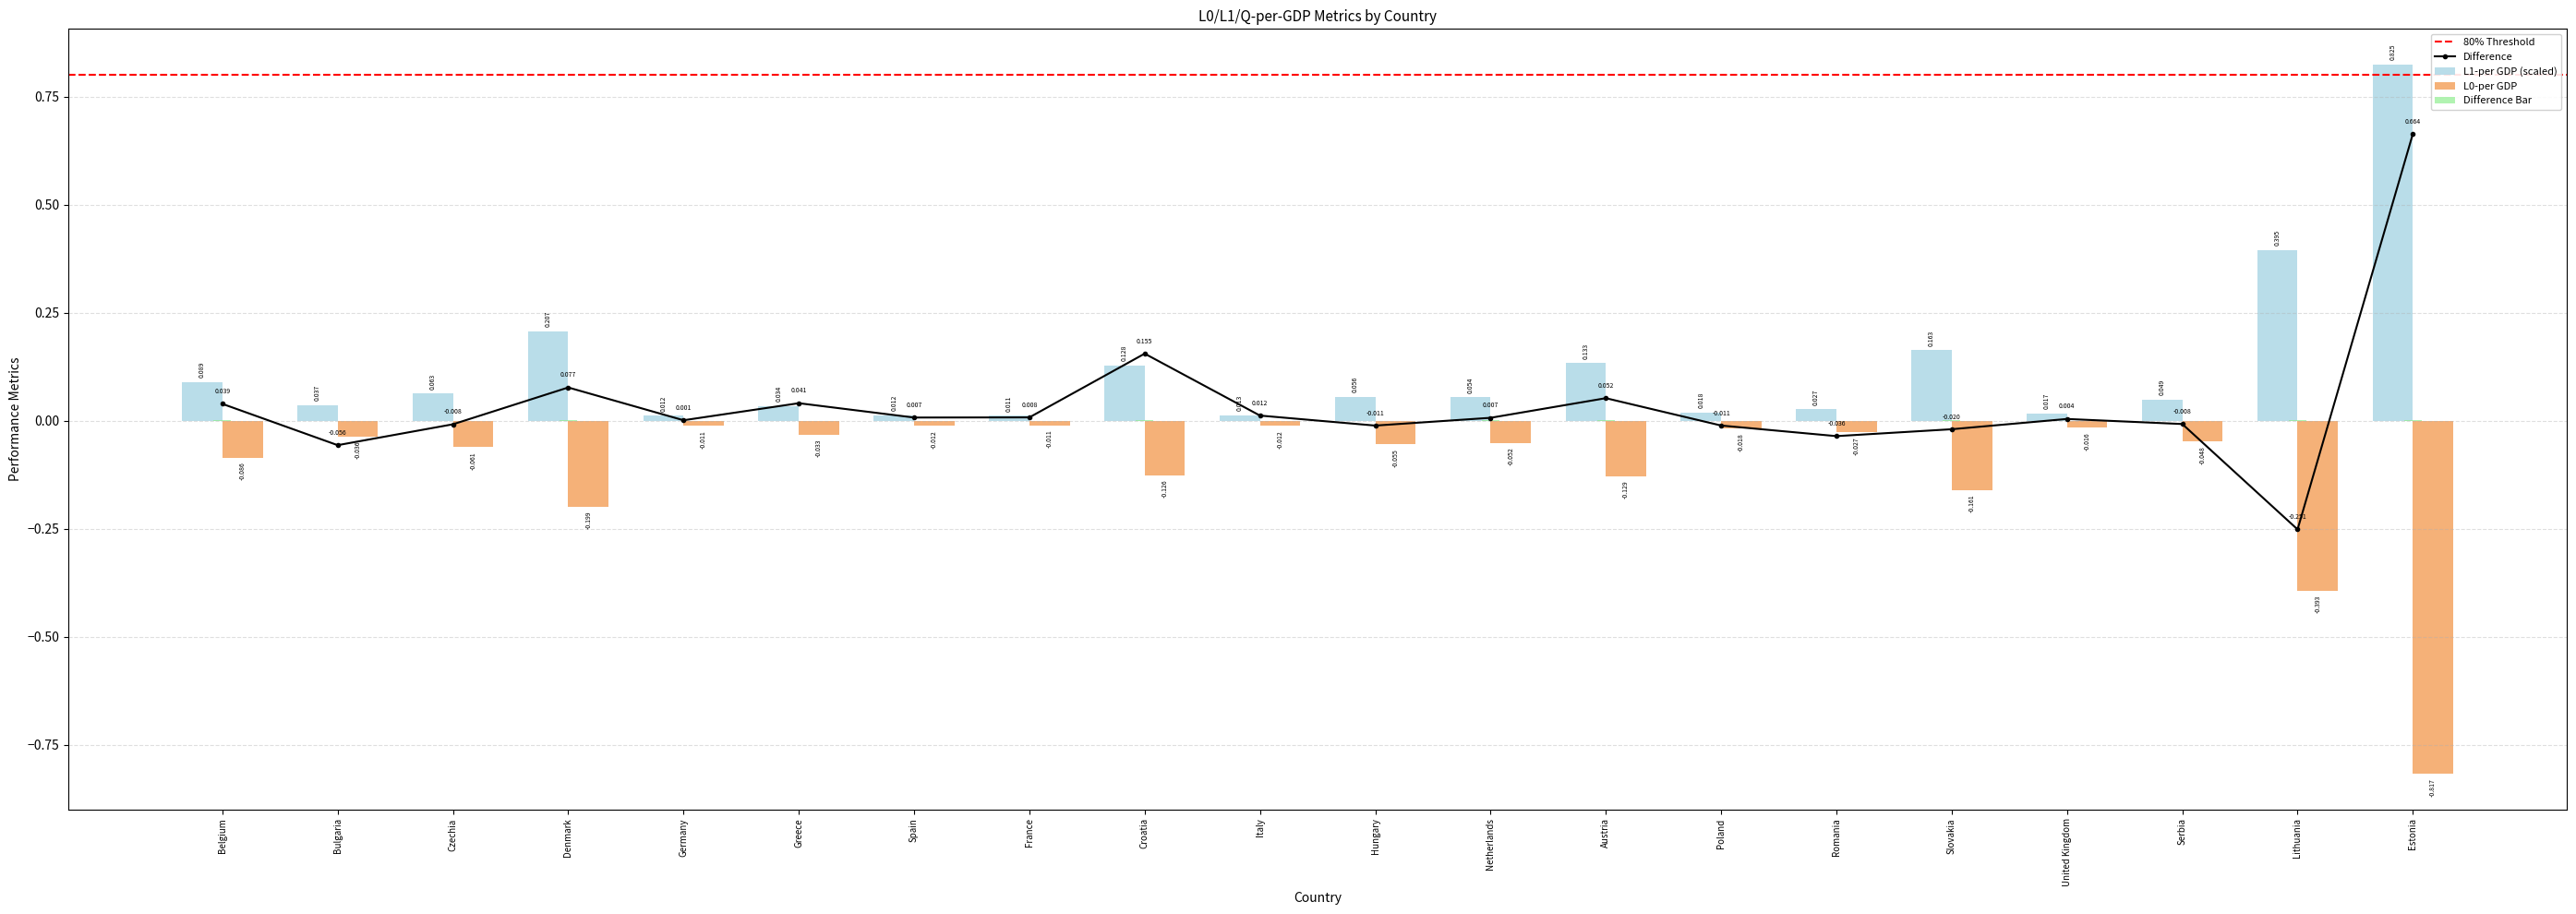

Reading right to left, extract all data points from this chart.

L0-per GDP: -0.8	-0.4	-0.0	-0.0	-0.2	-0.0	-0.0	-0.1	-0.1	-0.1	-0.0	-0.1	-0.0	-0.0	-0.0	-0.0	-0.2	-0.1	-0.0	-0.1
L1-per GDP: 0.8	0.4	0.0	0.0	0.2	0.0	0.0	0.1	0.1	0.1	0.0	0.1	0.0	0.0	0.0	0.0	0.2	0.1	0.0	0.1
Q0-per GDP: 0.7	-0.3	-0.0	0.0	-0.0	-0.0	-0.0	0.1	0.0	-0.0	0.0	0.2	0.0	0.0	0.0	0.0	0.1	-0.0	-0.1	0.0